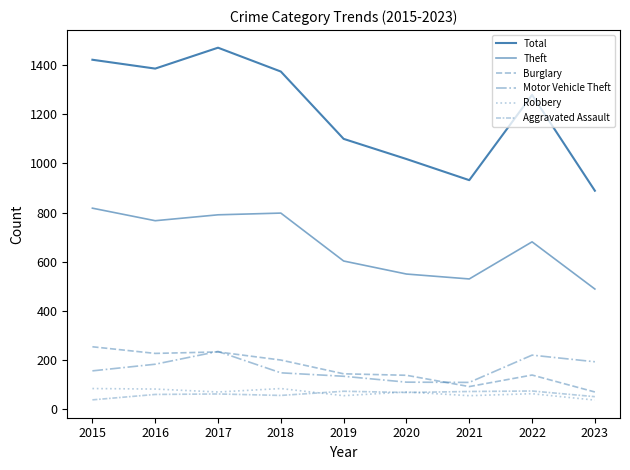

Is this an area chart (filled region under the line)?

No